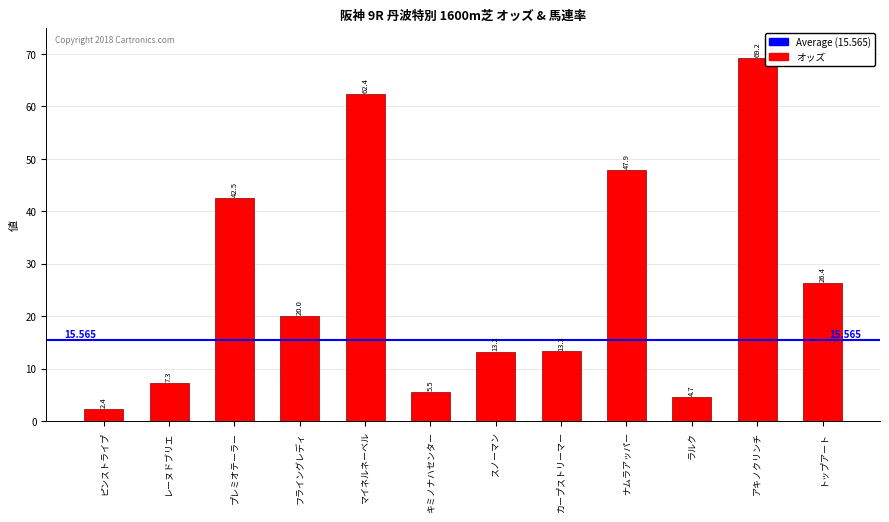

Rank the categories by value from highest to lowest.

アキノクリンチ, マイネルネーベル, ナムラアッパー, プレミオテーラー, トップアート, フライングレディ, カープストリーマー, スノーマン, レーヌドブリエ, キミノナハセンター, ラルク, ピンストライプ